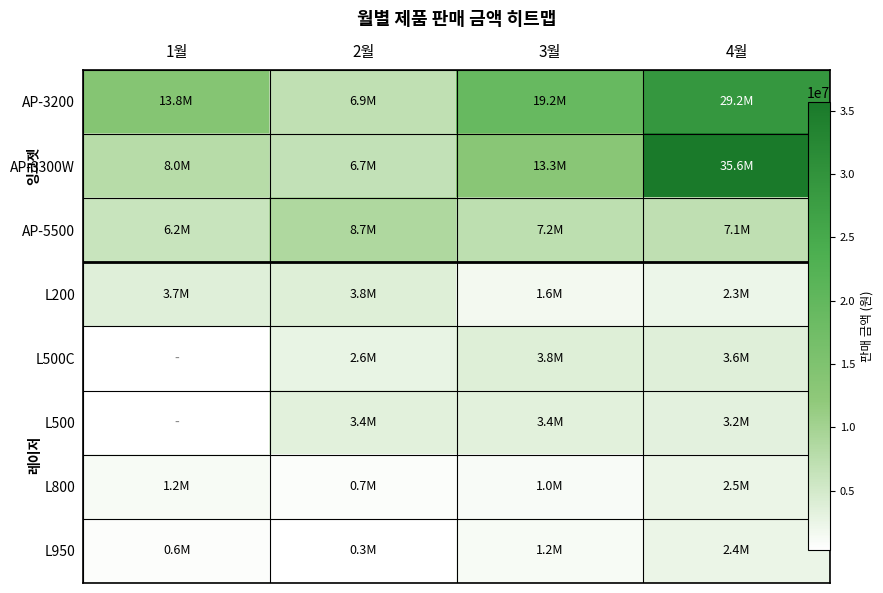

Which category has the highest value across all series?

4월